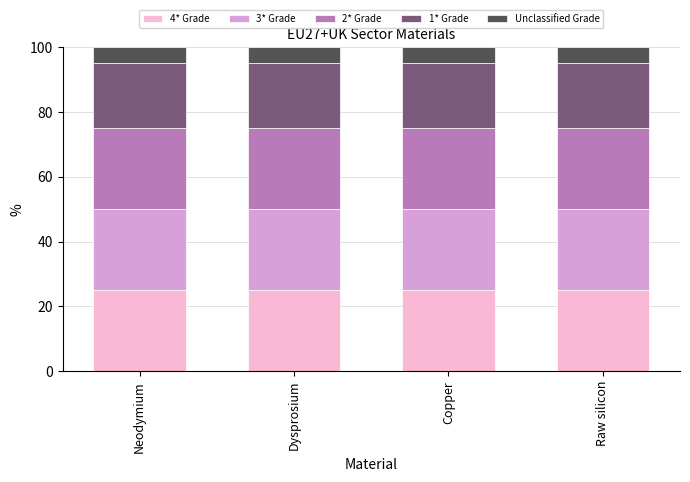

True or false: 4* Grade has a value of 25 at Neodymium.

True